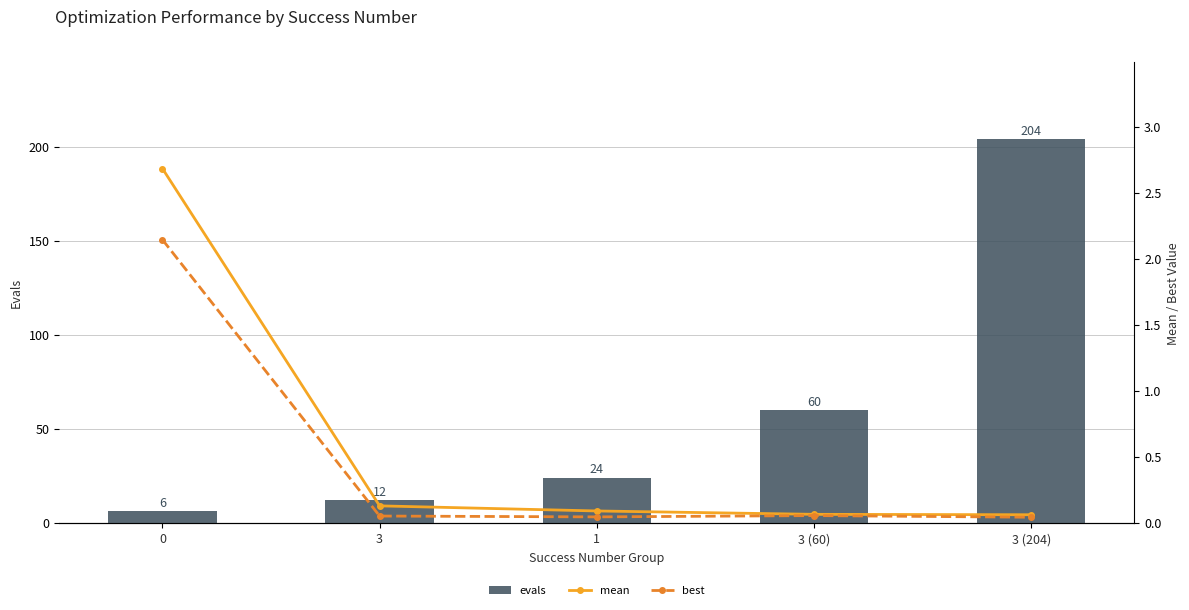

Reading left to right, list all the values displayed in this chart.

evals: 6.0	12.0	24.0	60.0	204.0
mean: 2.7	0.1	0.1	0.1	0.1
best: 2.1	0.1	0.0	0.1	0.0